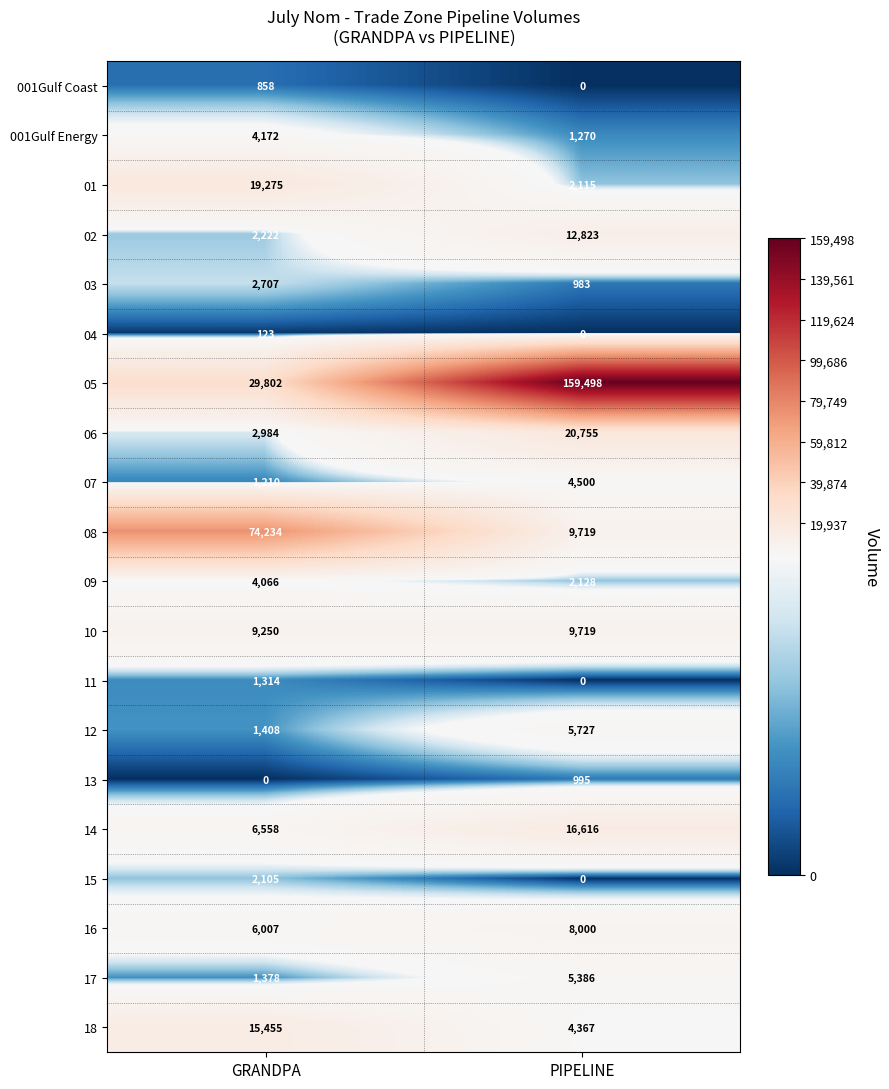

At which category does the chart reach its peak across all series?

PIPELINE